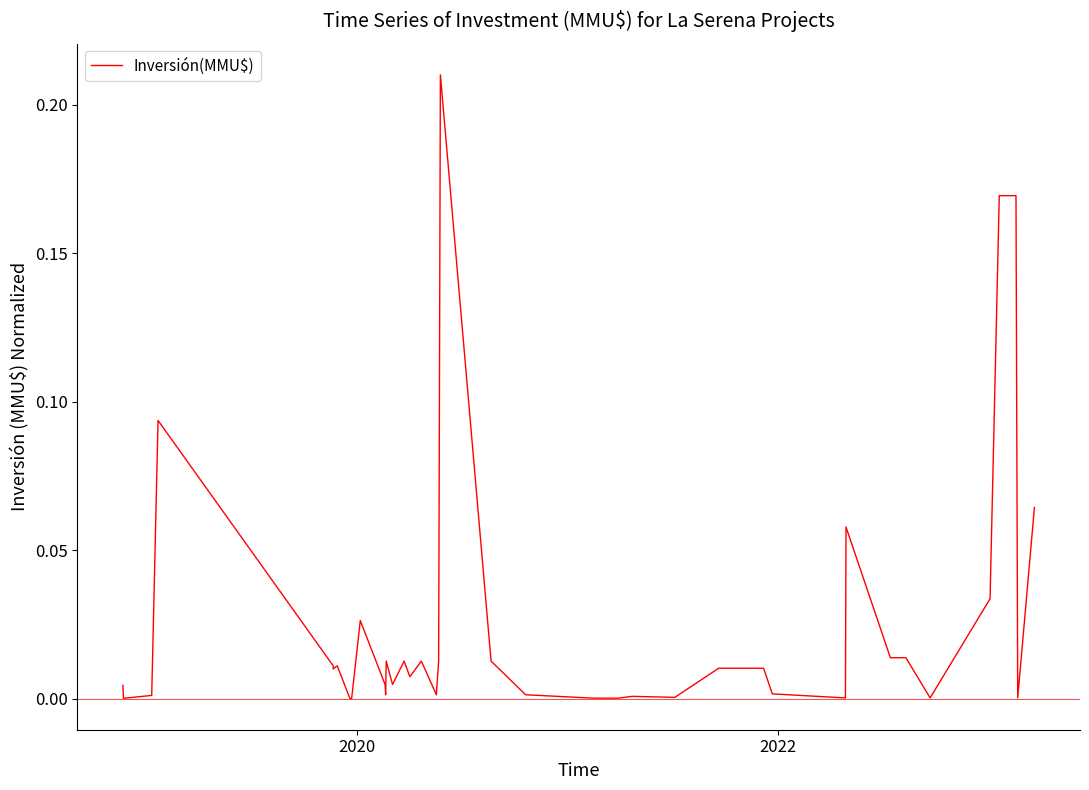

What is the maximum value shown in the chart?

0.2